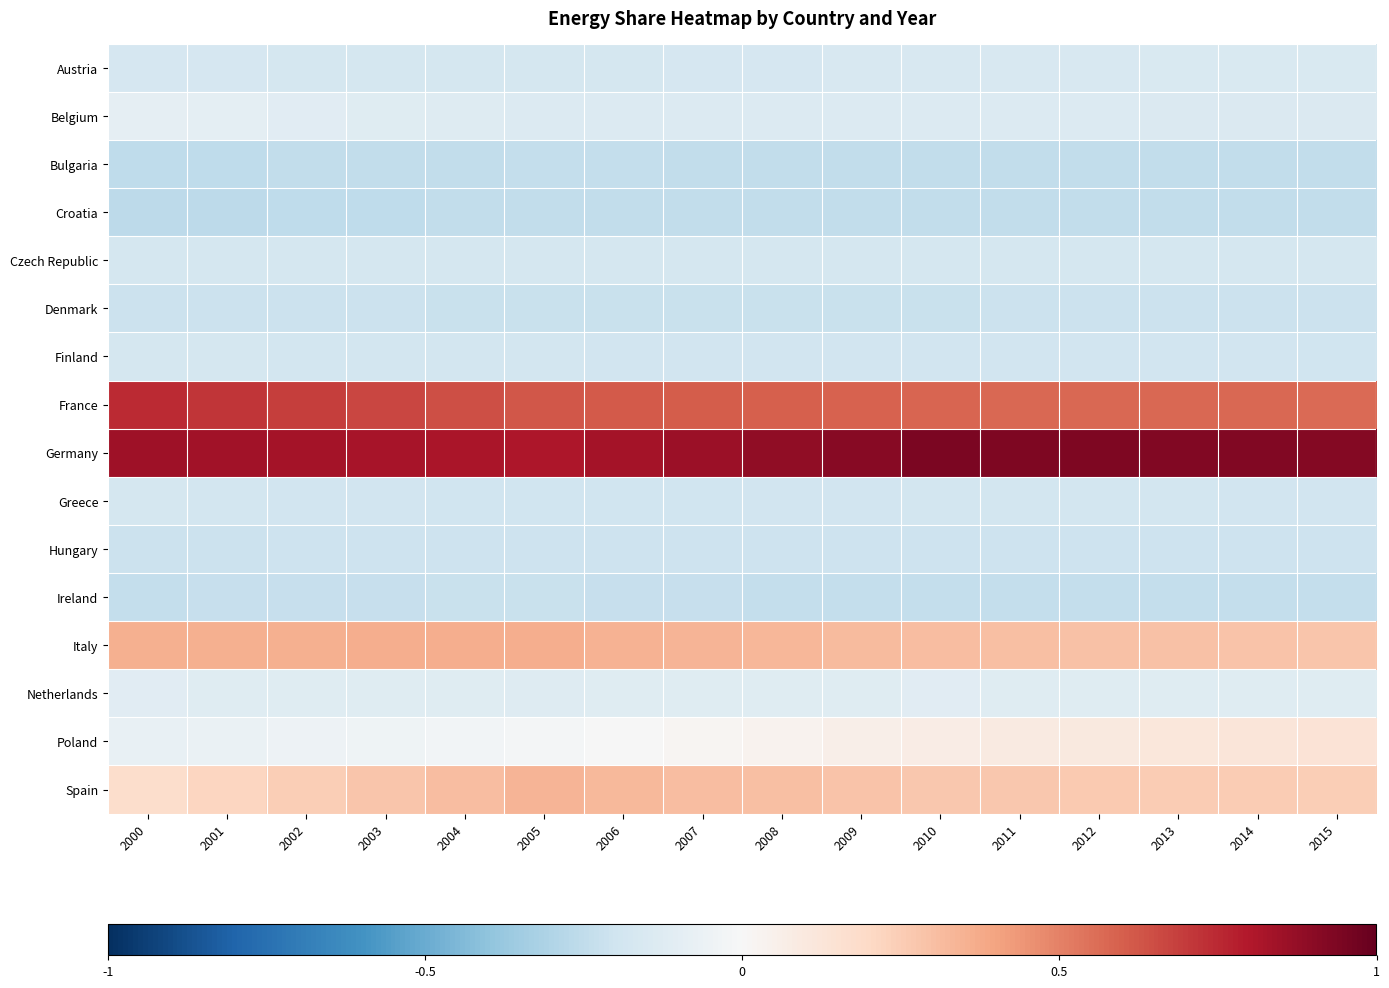

Which series has the largest total across all categories?

Germany